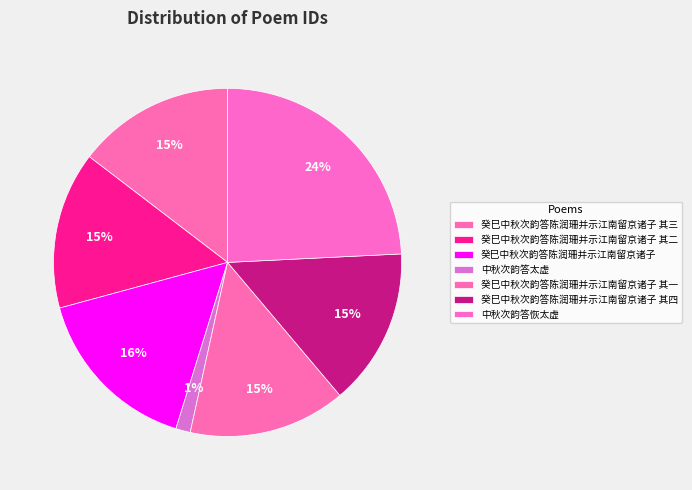

How many segments does this pie chart have?

7